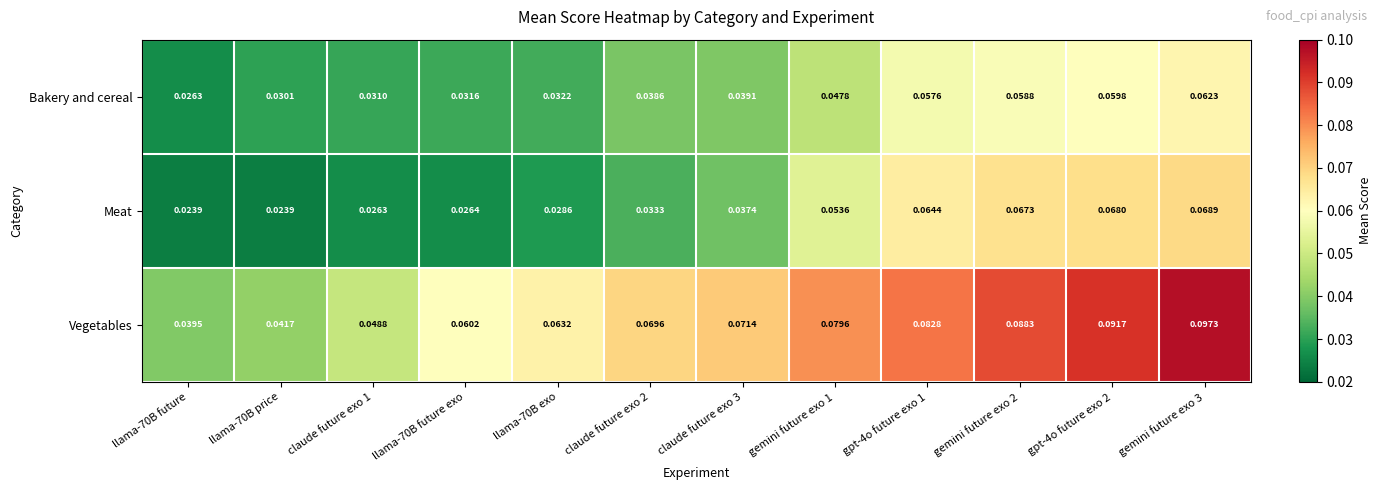

Which series has the widest spread of values?

Vegetables